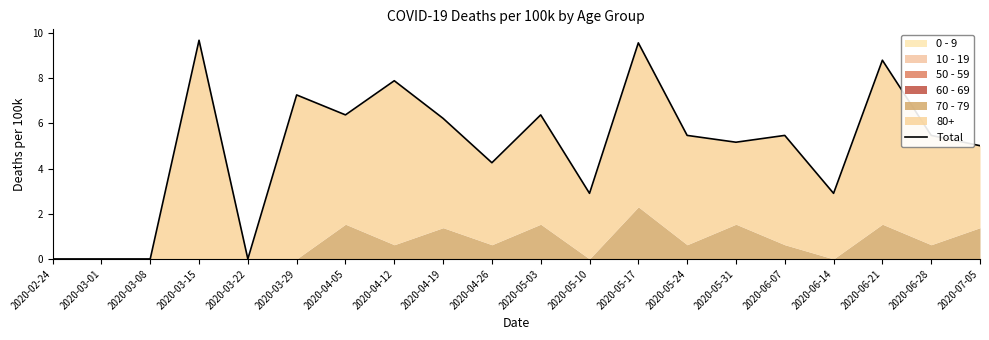

Is it true that the value at 2020-05-10 is 4.3?

False